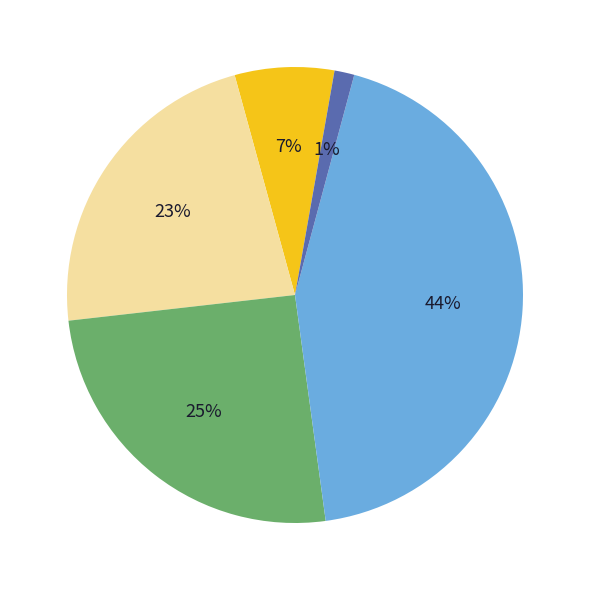

Is there a majority slice in this chart?

No